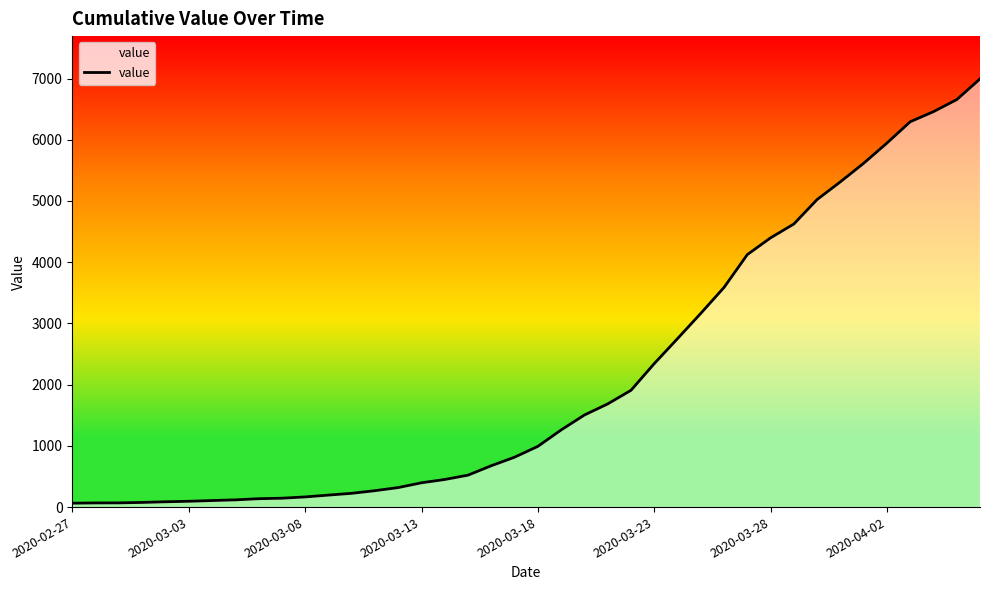

What is the difference between the maximum and minimum values?

6930